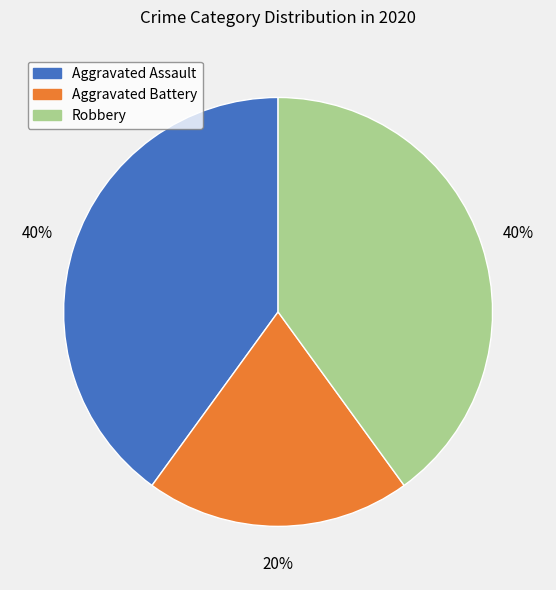

What percentage is the Aggravated Battery slice, to the nearest percent?

20%